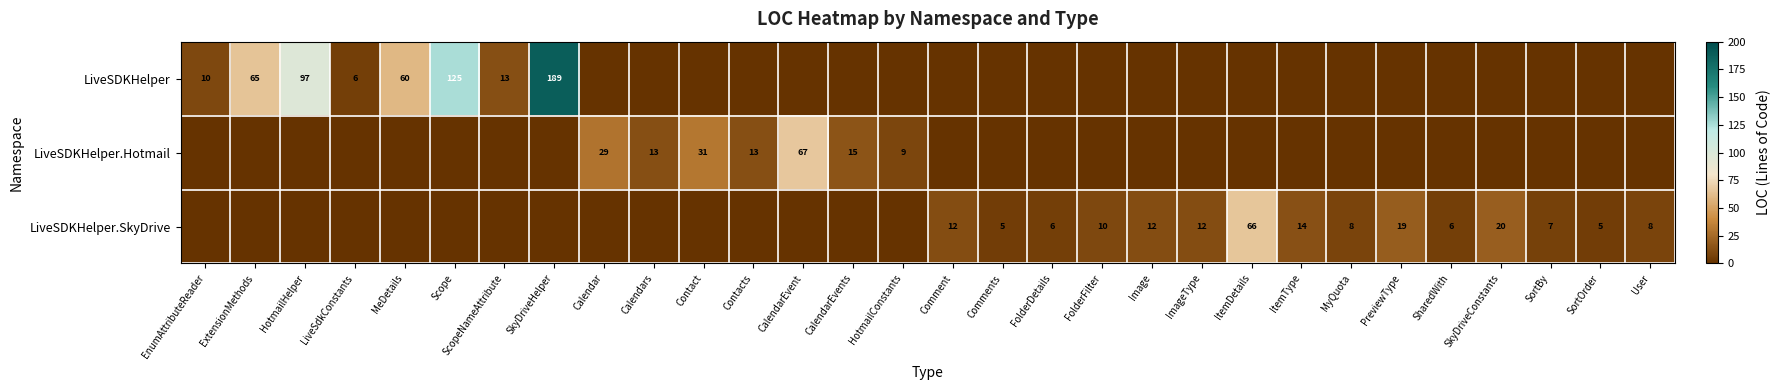

The LiveSDKHelper.SkyDrive series shows 6 at FolderDetails. True or false?

True